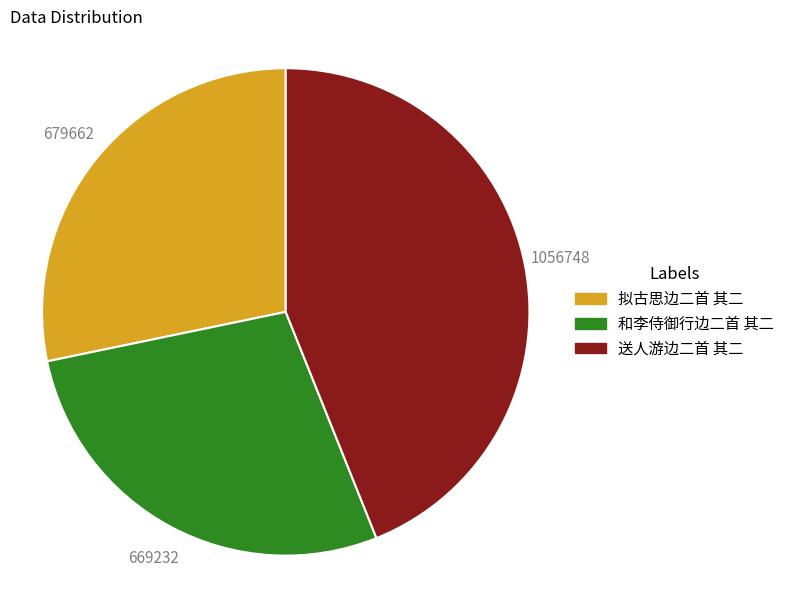

Combined, do 送人游边二首 其二 and 拟古思边二首 其二 account for over 50%?

Yes